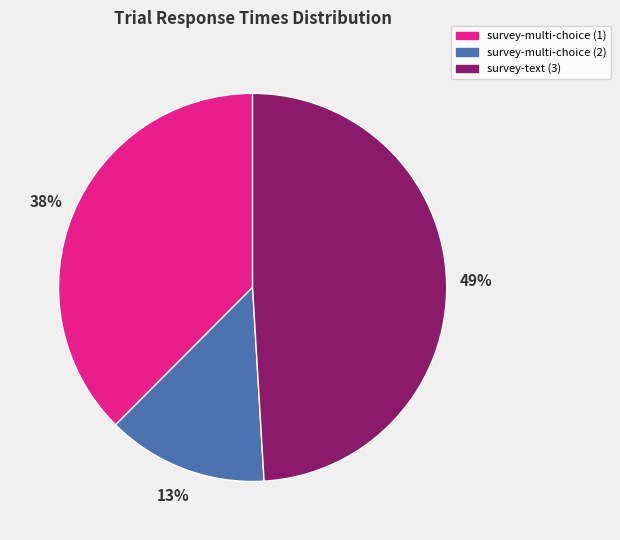

Which slice is the largest?

survey-text (3)